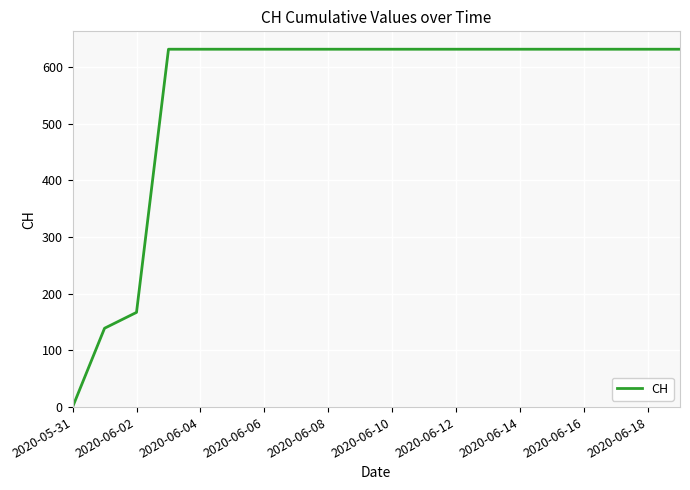

Reading left to right, extract all data points from this chart.

0	139	167	631	631	631	631	631	631	631	631	631	631	631	631	631	631	631	631	631